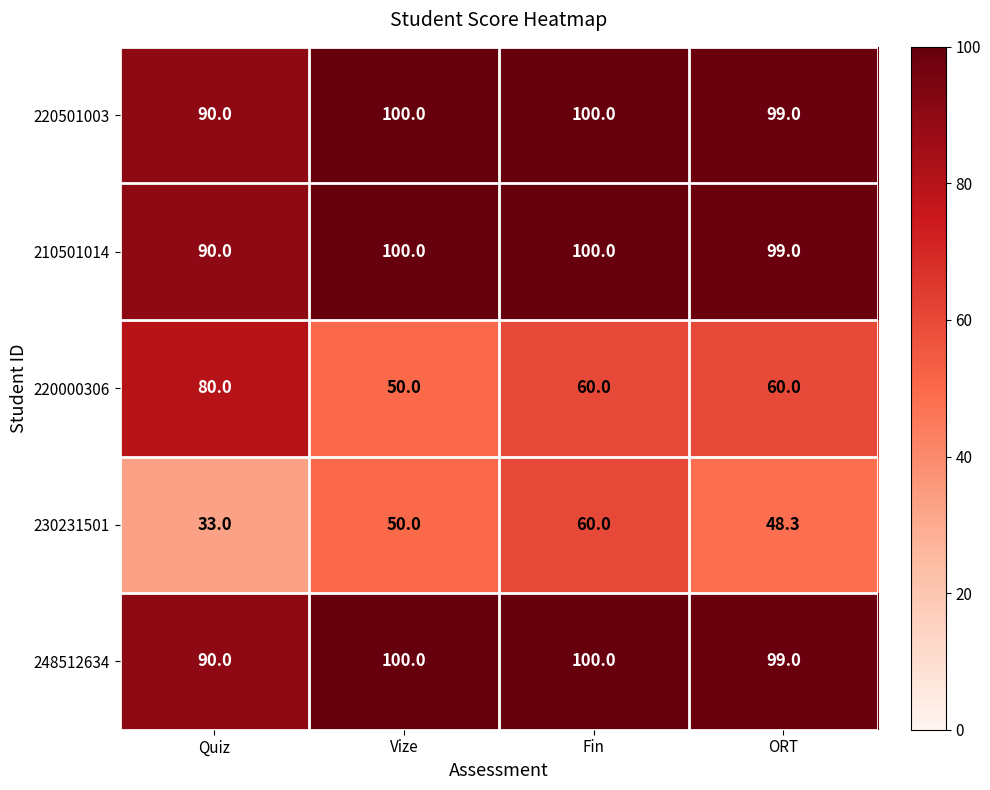

What is the difference between the highest and lowest values at Fin?

40.0